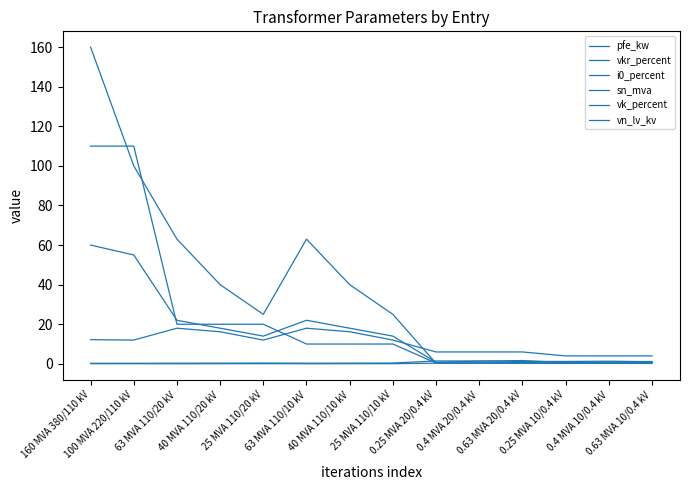

Is this an area chart (filled region under the line)?

No